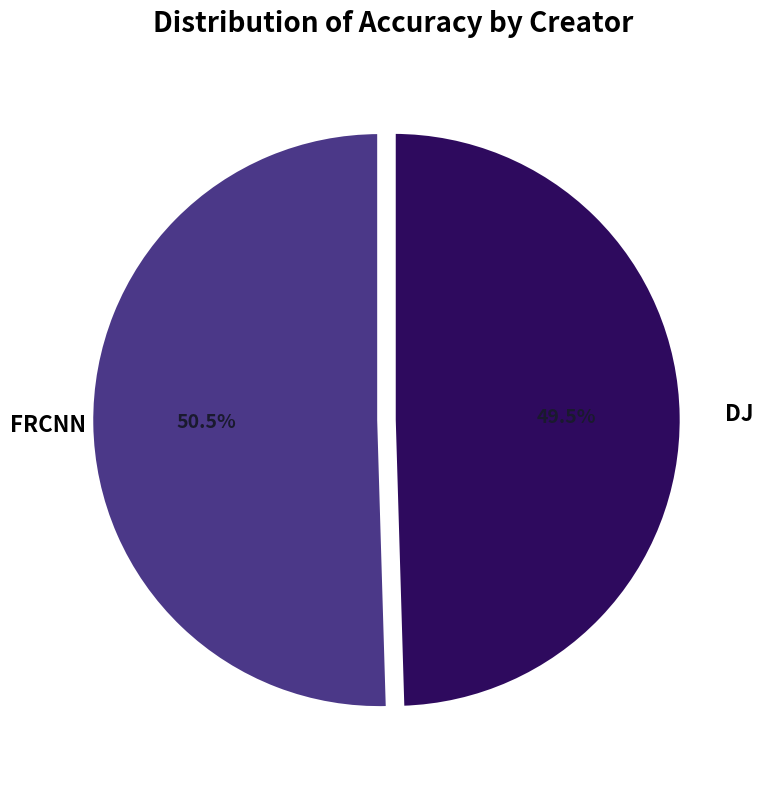

Count the number of slices in the pie.

2